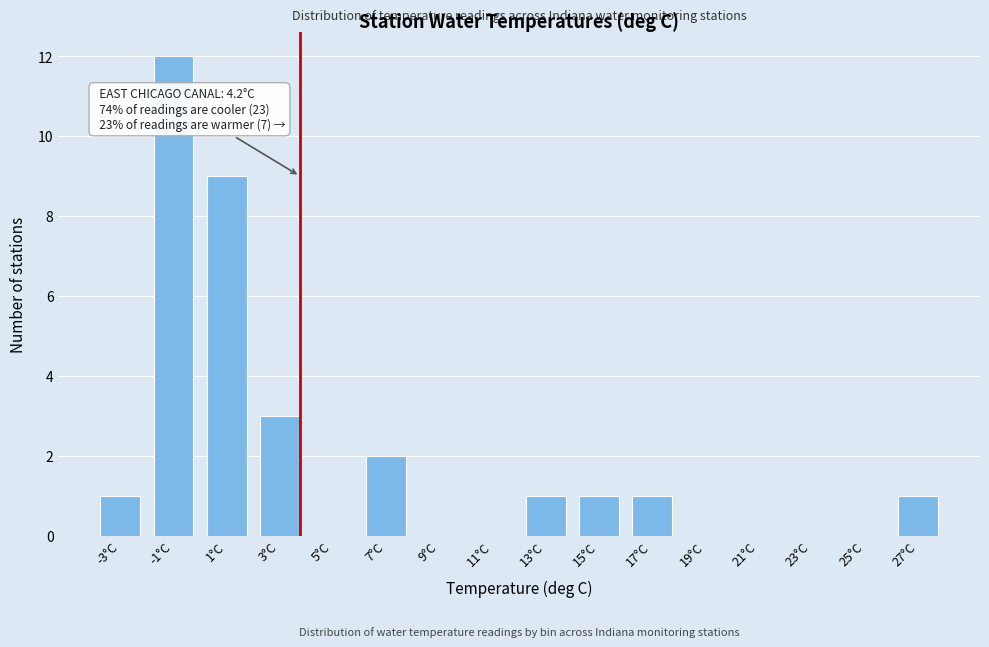

Reading right to left, list all the values displayed in this chart.

27°C=1	25°C=0	23°C=0	21°C=0	19°C=0	17°C=1	15°C=1	13°C=1	11°C=0	9°C=0	7°C=2	5°C=0	3°C=3	1°C=9	-1°C=12	-3°C=1